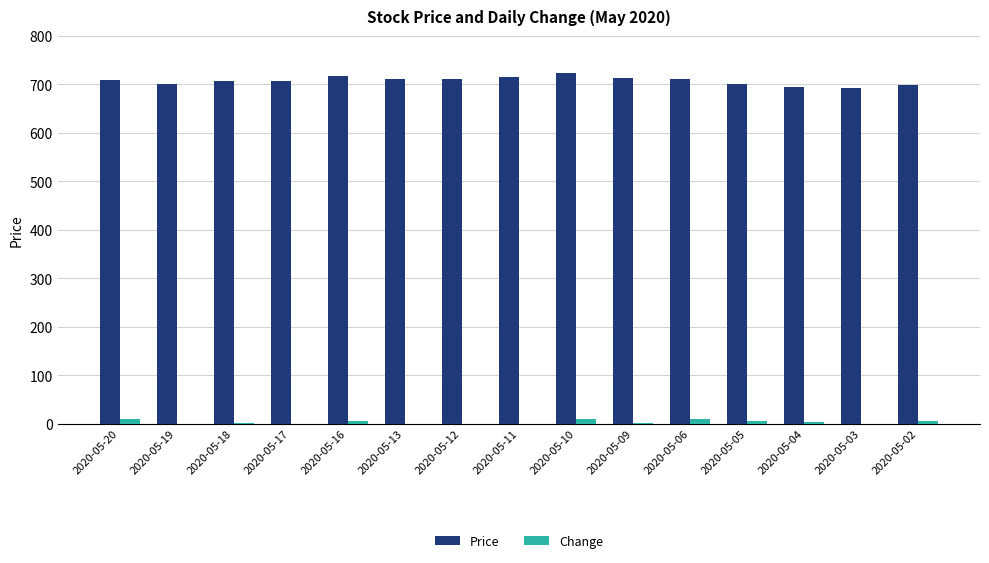

At which category is the sum across all series the highest?

2020-05-10